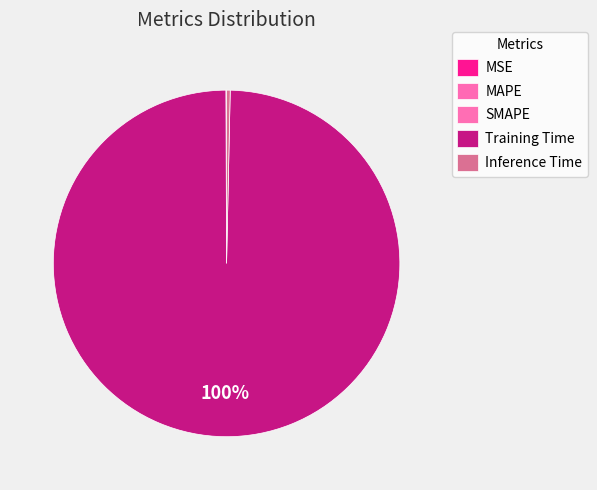

What is the largest slice in the pie chart?

Training Time